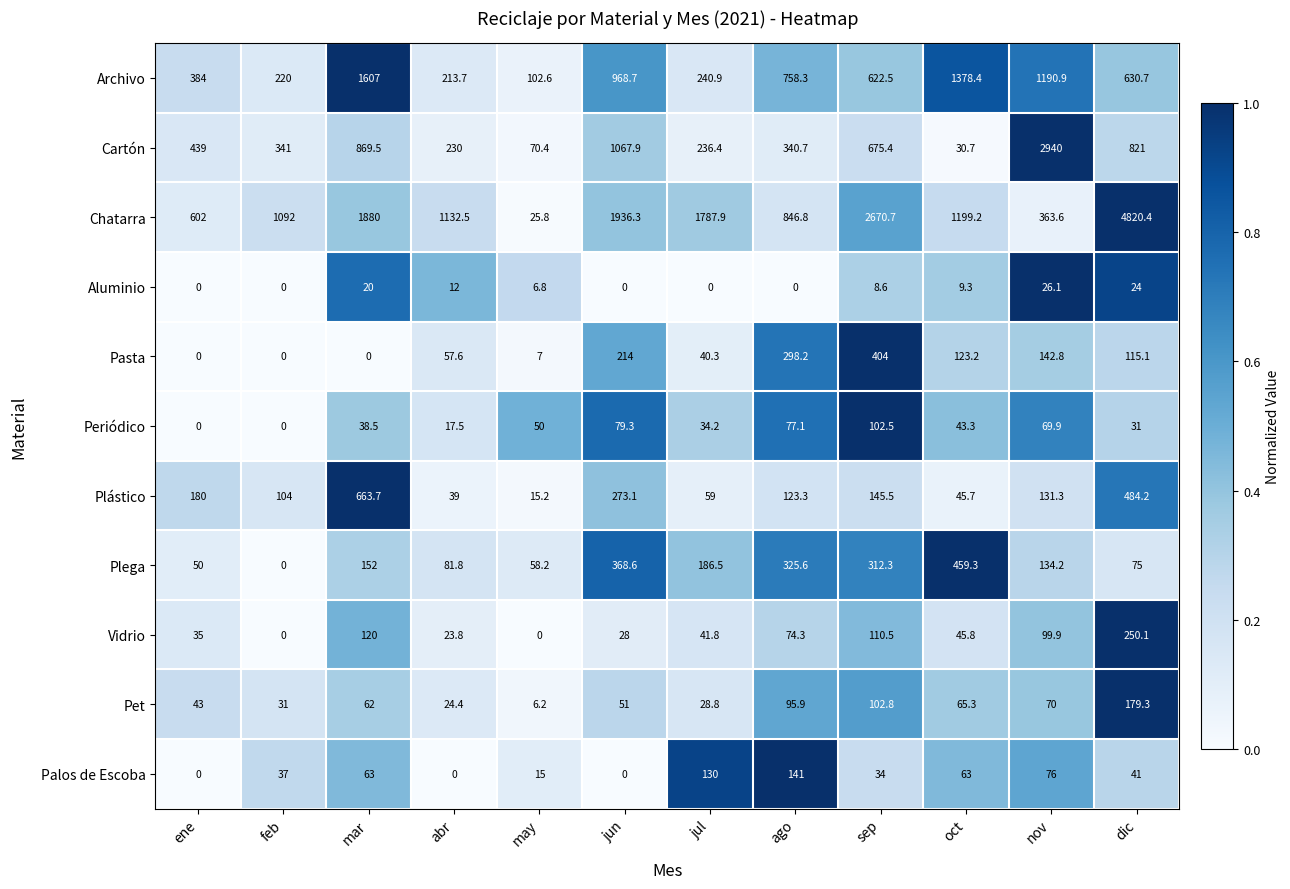

How many categories are shown in the chart?

12